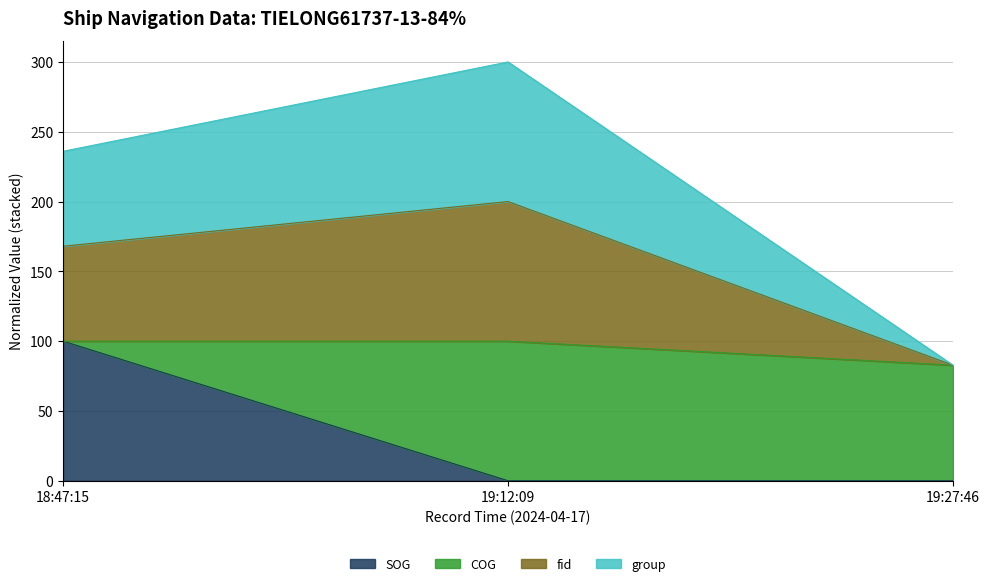

Does the chart display data point markers on the line(s)?

No